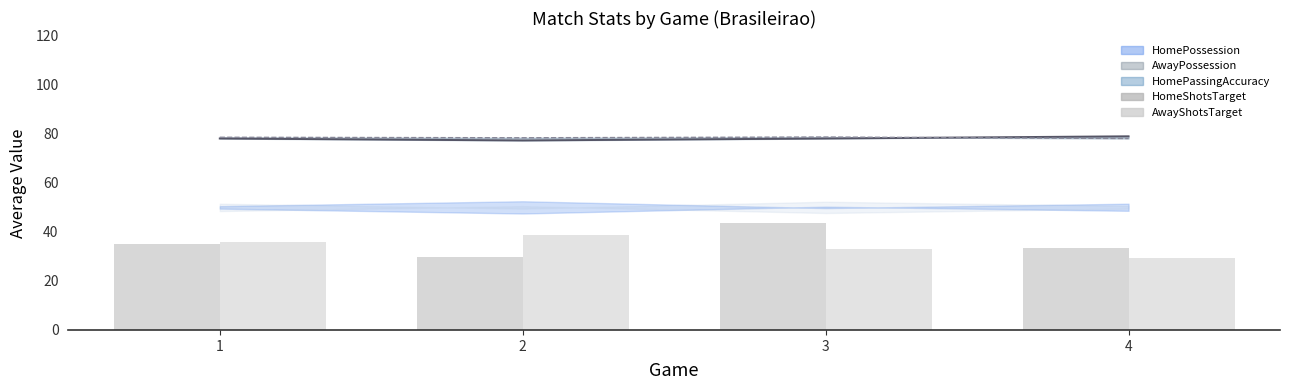

List the labels in order of HomeShotsTarget value, smallest first.

2, 4, 1, 3